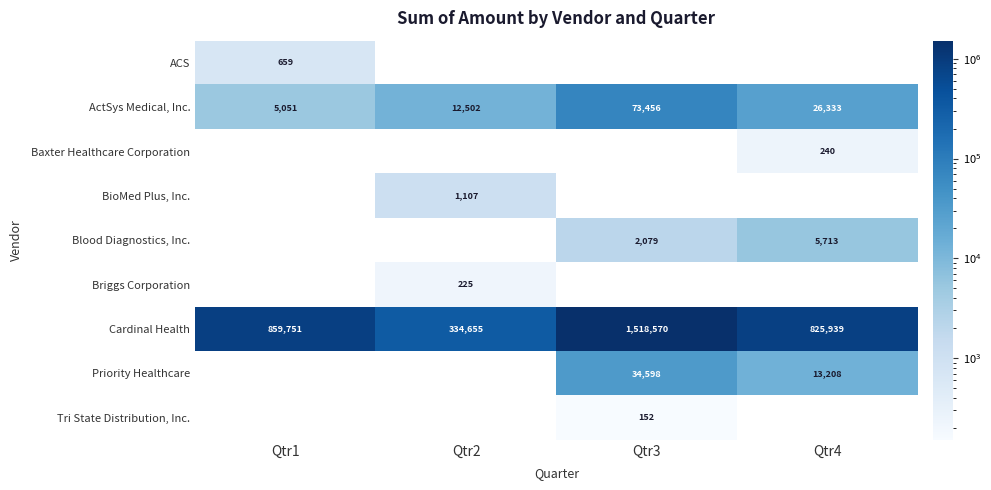

List the series in order of their peak value, highest first.

Cardinal Health, ActSys Medical, Inc., Priority Healthcare, Blood Diagnostics, Inc., BioMed Plus, Inc., ACS, Baxter Healthcare Corporation, Briggs Corporation, Tri State Distribution, Inc.